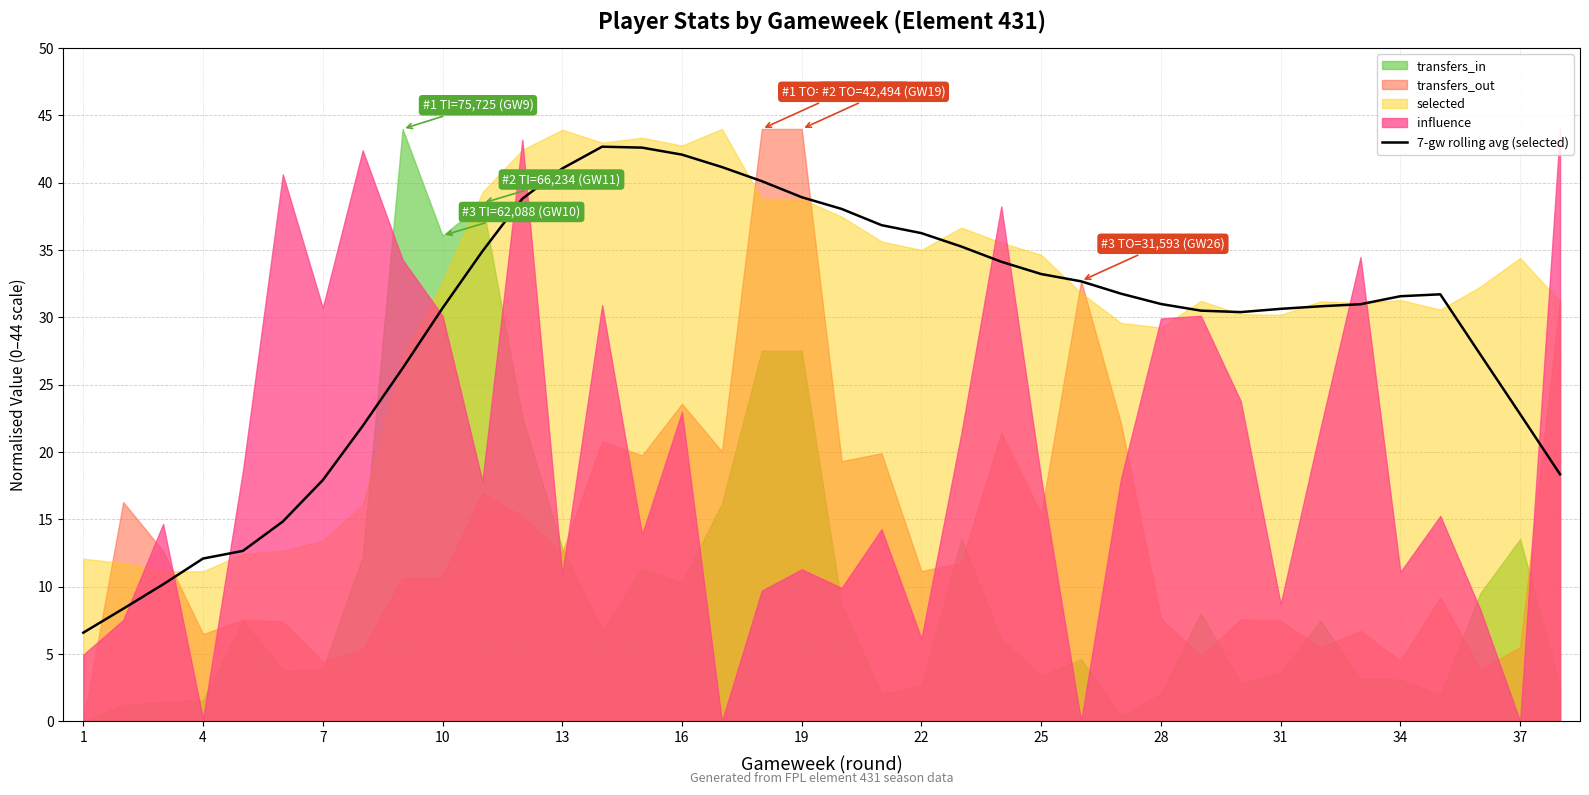

What is the highest value of the 7-gw rolling avg (selected) series?

42.7